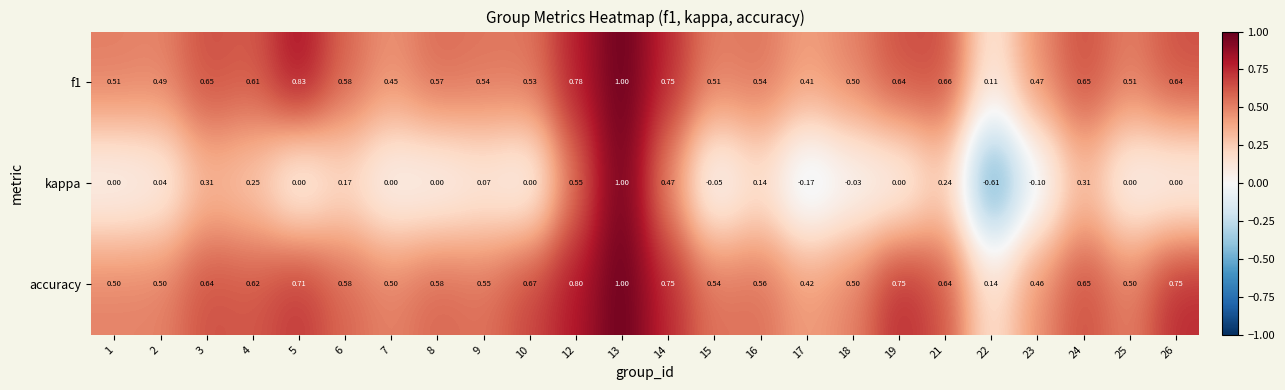

Is the value of f1 at 10 greater than the value of accuracy at 21?

No